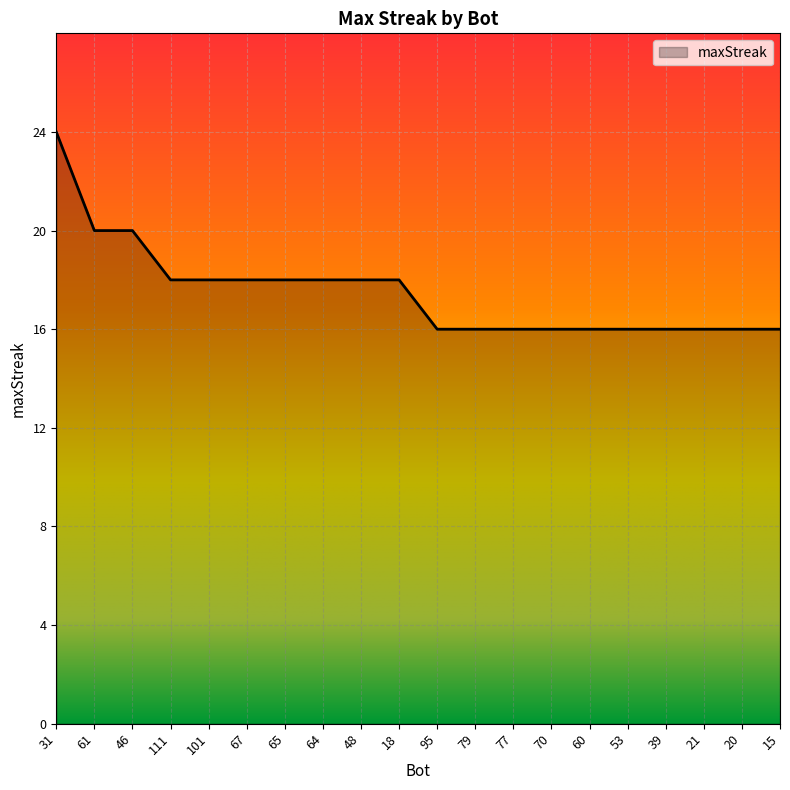

How many lines are shown in the chart?

1